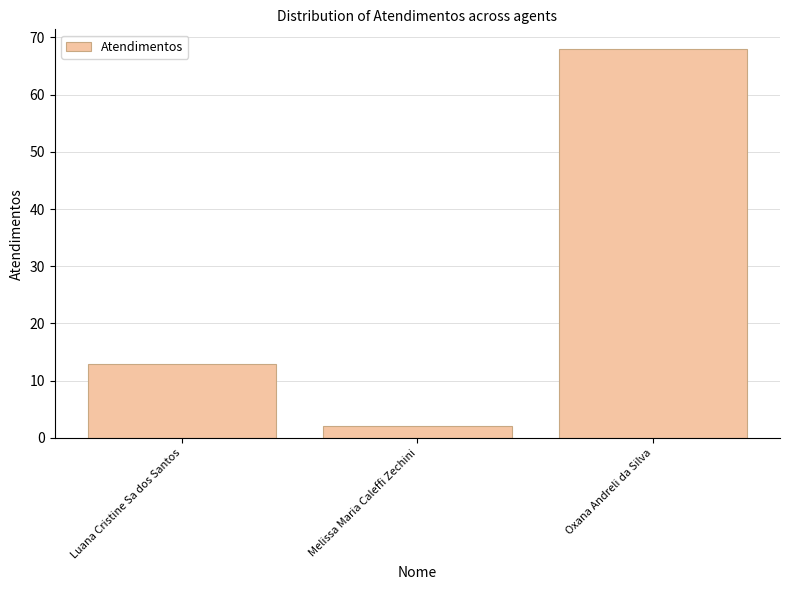

Does the chart contain stacked bars?

No